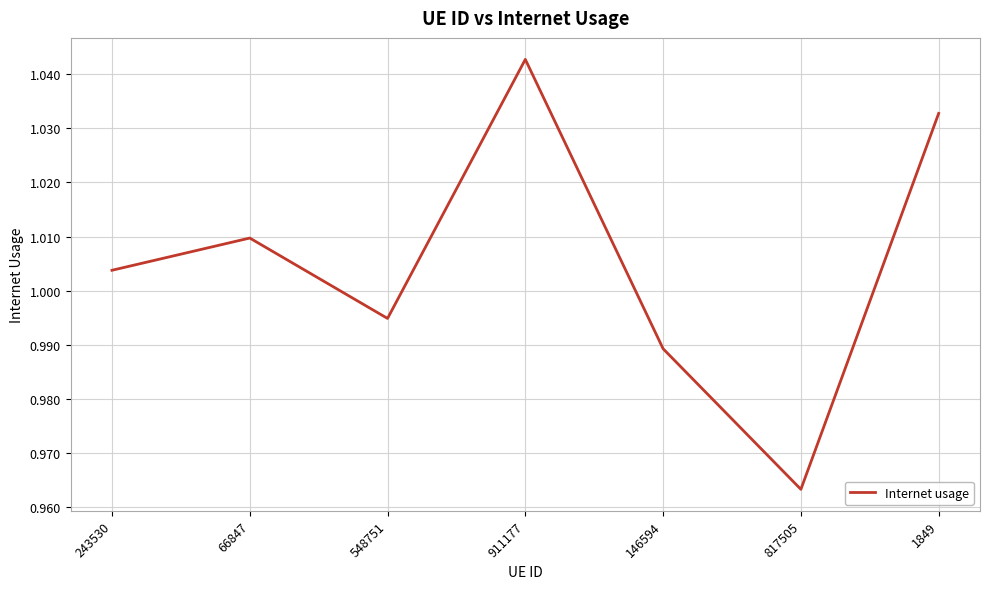

At which category does the data reach its first local valley?

548751